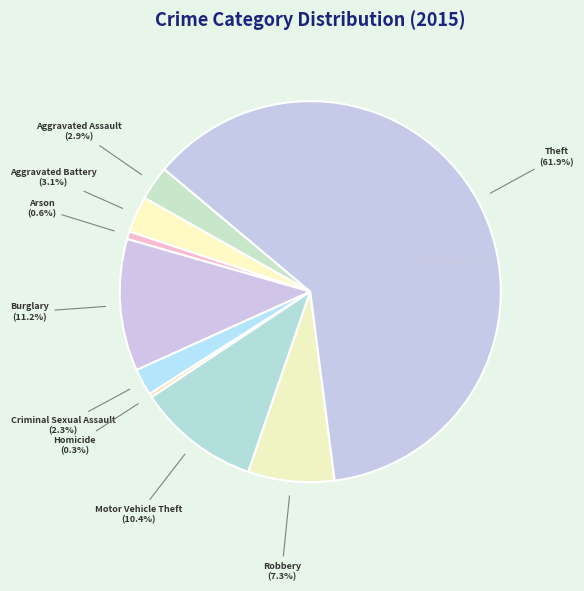

Rank the categories by value from highest to lowest.

Theft, Burglary, Motor Vehicle Theft, Robbery, Aggravated Battery, Aggravated Assault, Criminal Sexual Assault, Arson, Homicide